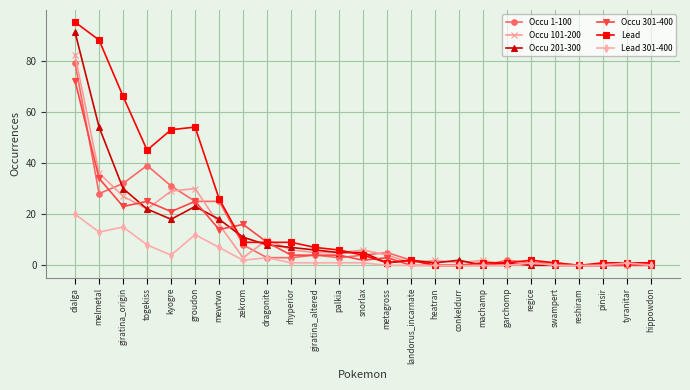

Reading left to right, list all the values displayed in this chart.

Occu 1-100: 79	28	32	39	31	25	25	8	3	3	4	3	4	5	2	0	0	0	2	1	1	0	0	0	1
Occu 101-200: 82	36	27	22	29	30	16	3	10	6	5	5	6	4	1	2	1	2	0	0	1	0	0	0	0
Occu 201-300: 91	54	30	22	18	23	18	11	8	7	6	5	5	1	2	1	2	0	1	0	0	0	0	1	0
Occu 301-400: 72	34	23	25	21	25	14	16	9	4	4	4	2	3	0	0	0	0	0	1	0	0	0	0	0
Lead: 95	88	66	45	53	54	26	9	9	9	7	6	4	1	2	0	0	1	1	2	1	0	1	1	1
Lead 301-400: 20	13	15	8	4	12	7	2	3	1	1	1	1	0	0	0	0	0	0	1	0	0	0	1	0